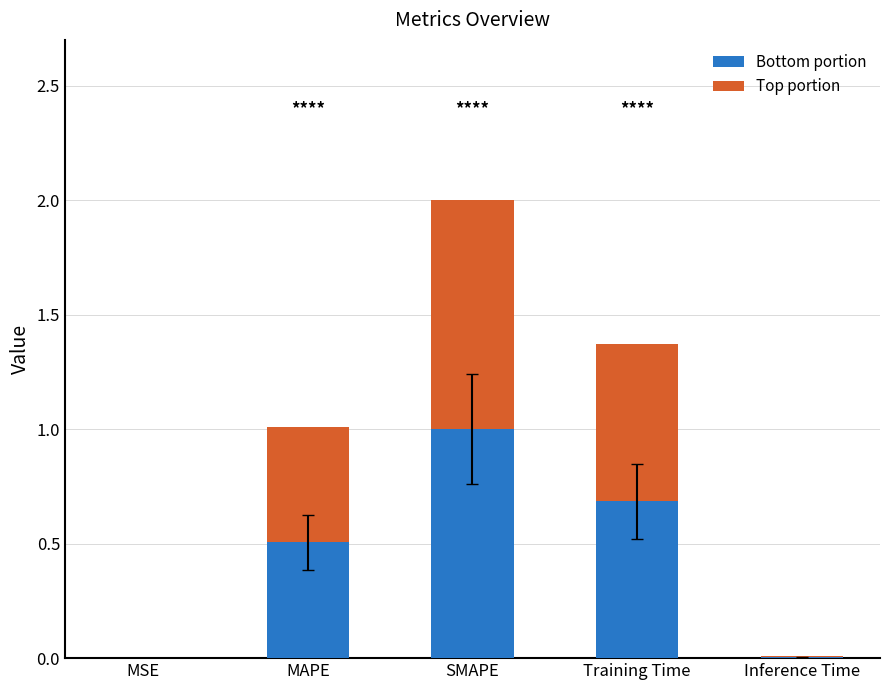

Which category has the highest value in the Bottom portion series?

SMAPE